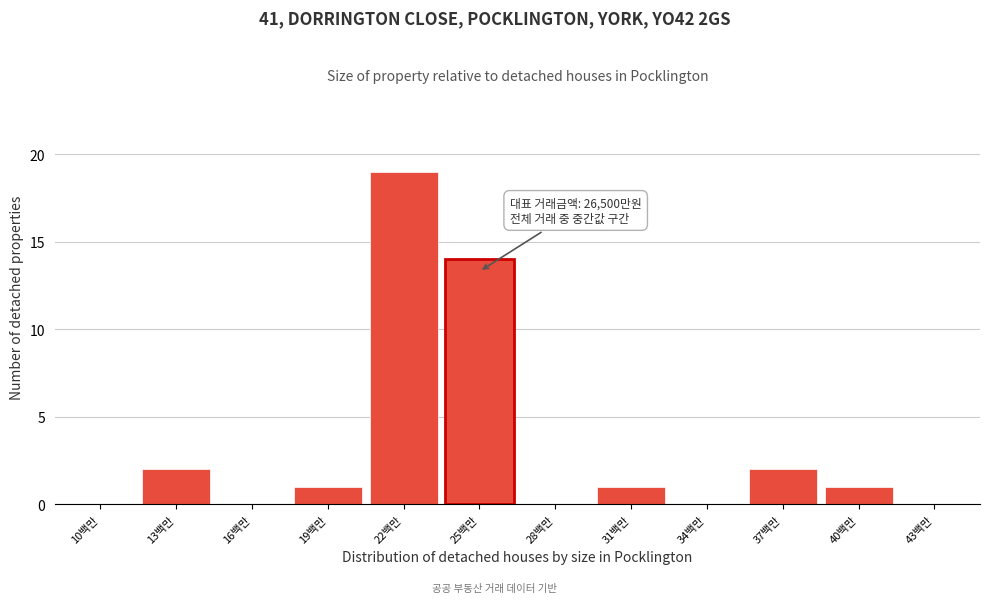

Reading left to right, transcribe all the data shown in this chart.

10백만=0	13백만=2	16백만=0	19백만=1	22백만=19	25백만=14	28백만=0	31백만=1	34백만=0	37백만=2	40백만=1	43백만=0